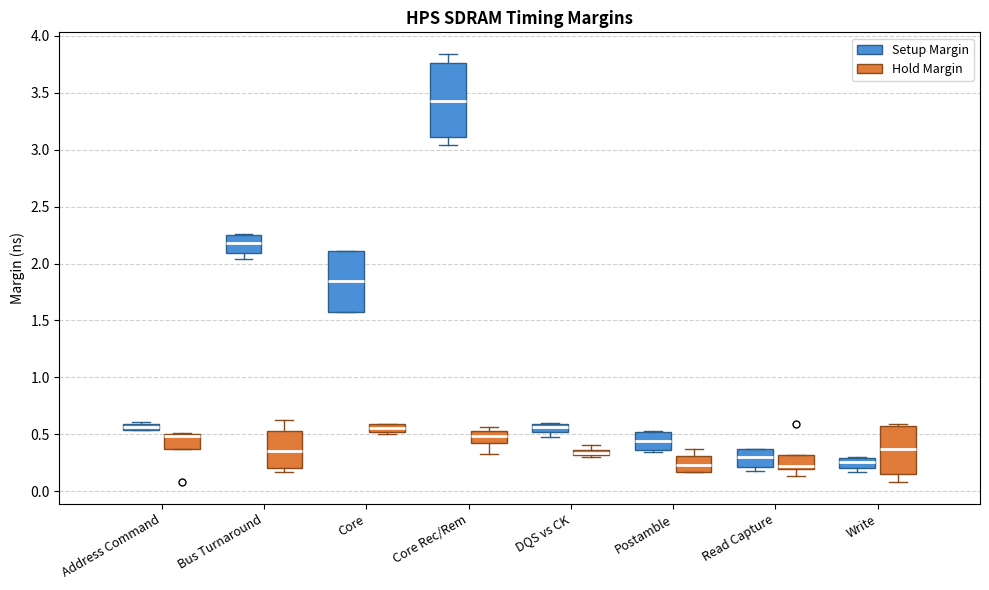

Which box is the tallest, from its lower edge to its upper edge?

Core Rec/Rem (Setup Margin)